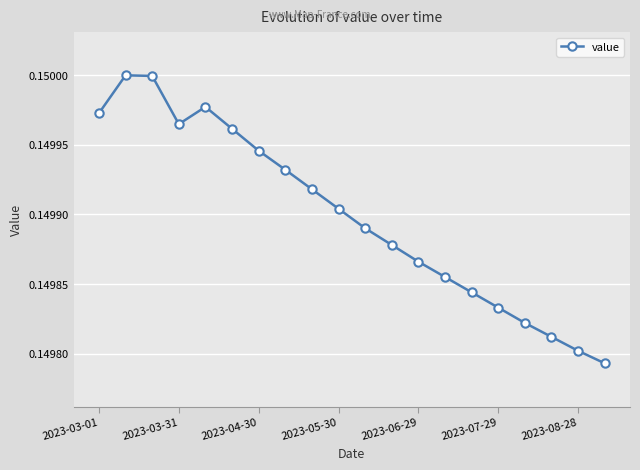

How many values are between 0 and 1?

20